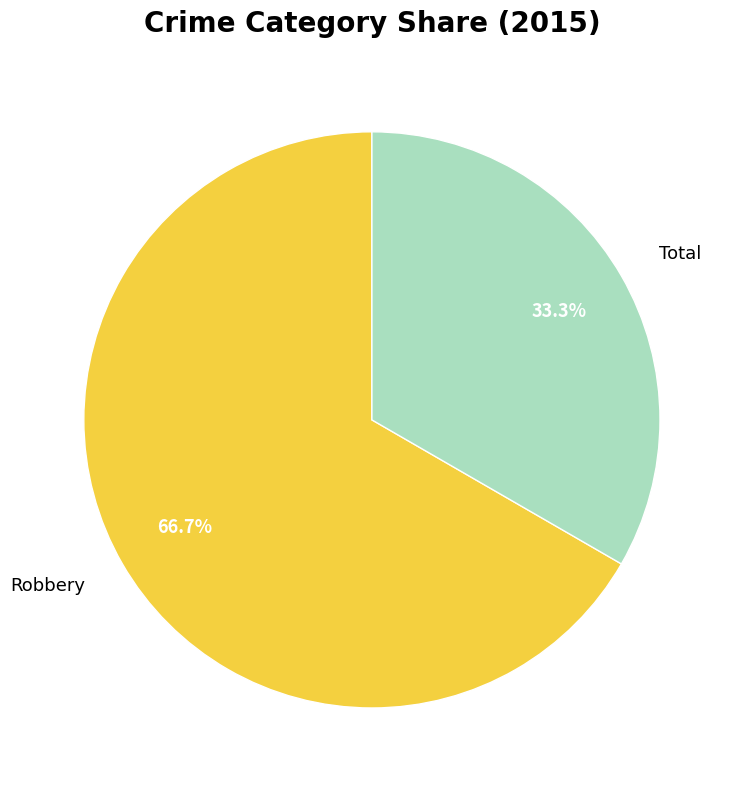

To the nearest percent, what is the average slice percentage?

50%